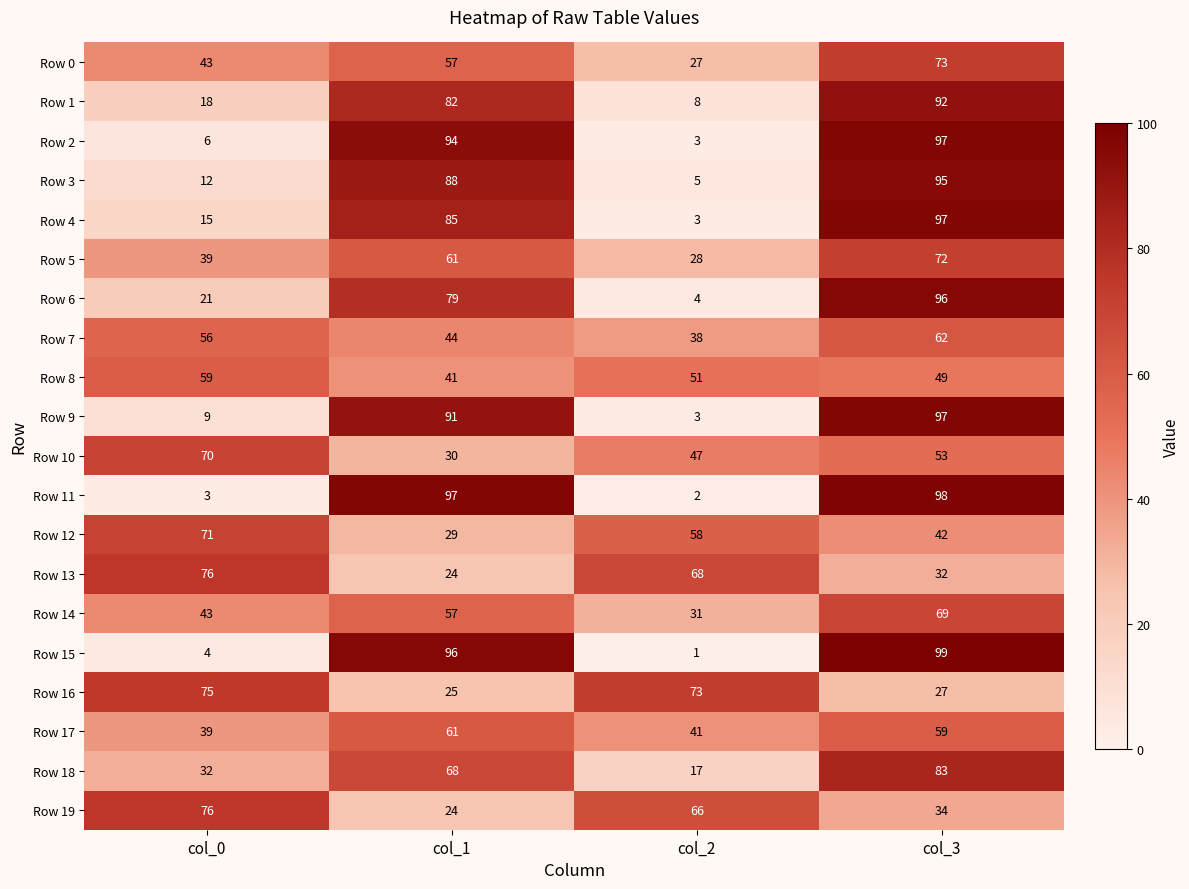

What is the minimum value for Row 2?

3